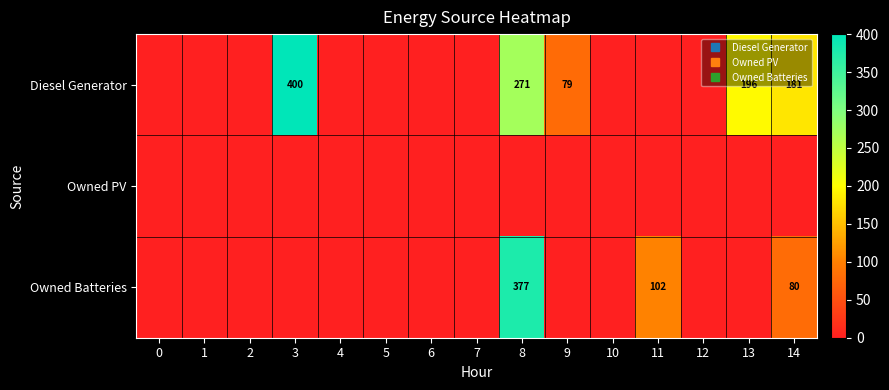

What is the sum of the Owned Batteries values at 11 and 9?

102